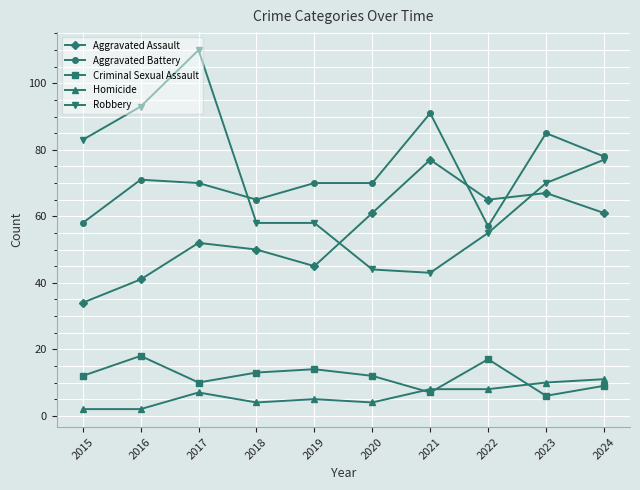

Reading left to right, extract all data points from this chart.

Aggravated Assault: 34	41	52	50	45	61	77	65	67	61
Aggravated Battery: 58	71	70	65	70	70	91	57	85	78
Criminal Sexual Assault: 12	18	10	13	14	12	7	17	6	9
Homicide: 2	2	7	4	5	4	8	8	10	11
Robbery: 83	93	110	58	58	44	43	55	70	77